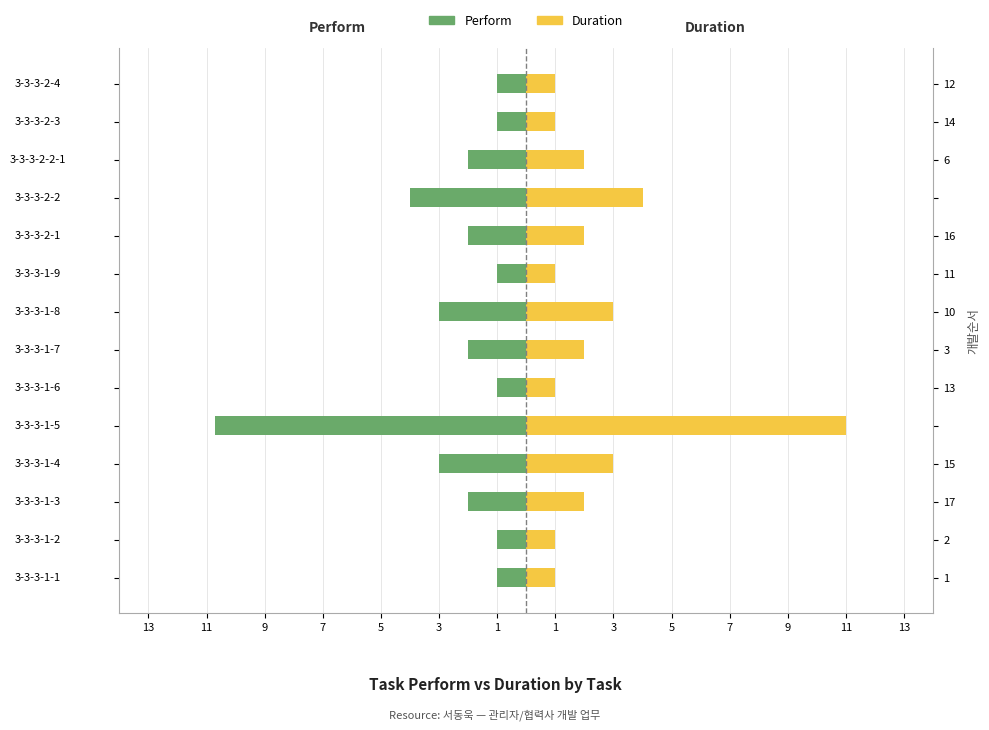

What is the difference between the maximum and second lowest values in the Duration series?

10.0